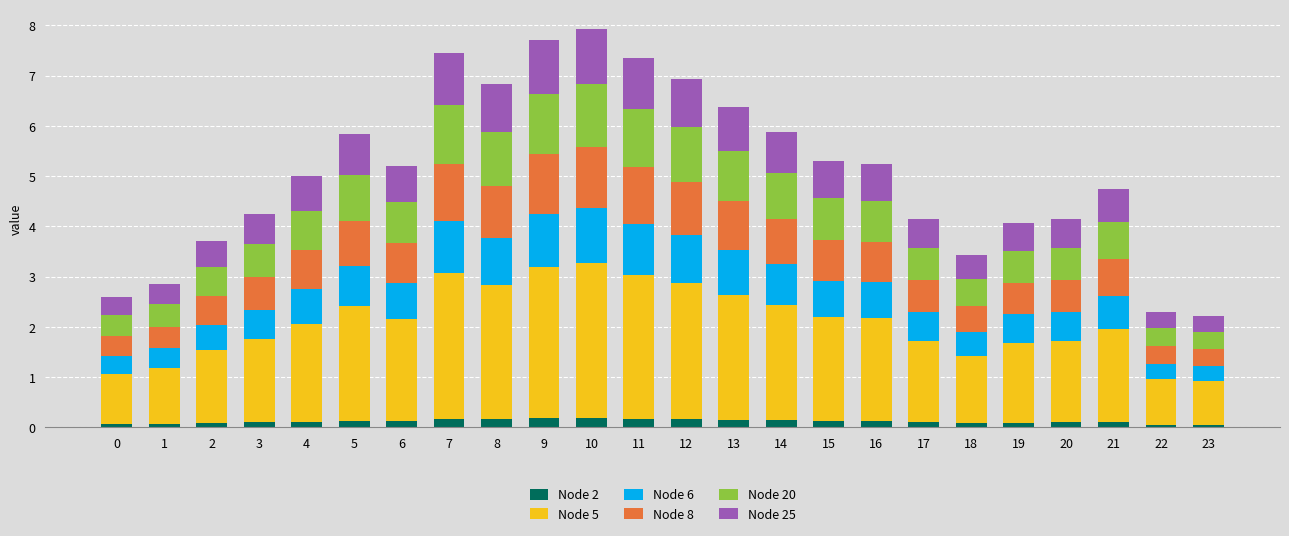

Which series has the largest range (max minus min)?

Node 5